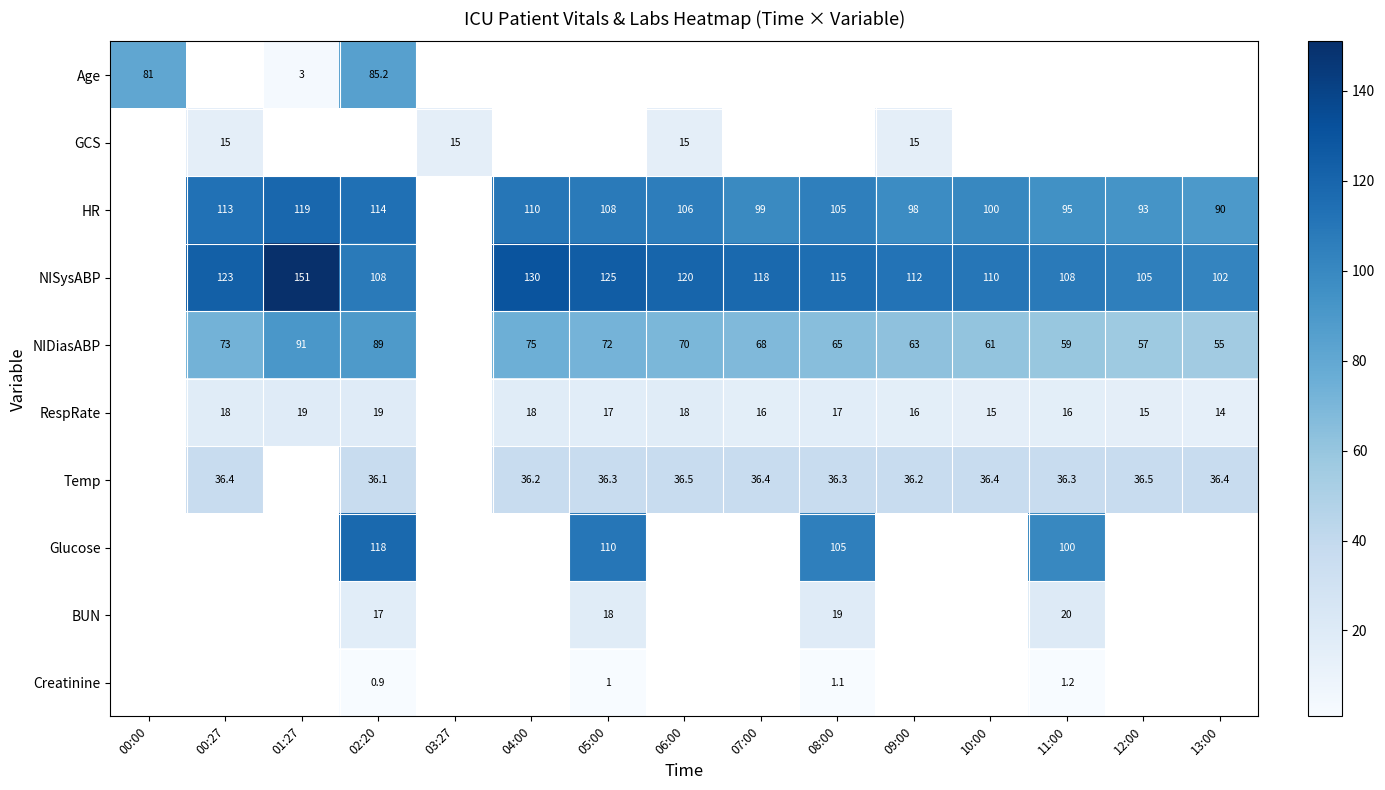

The NISysABP series shows 60.4 at 12:00. True or false?

False